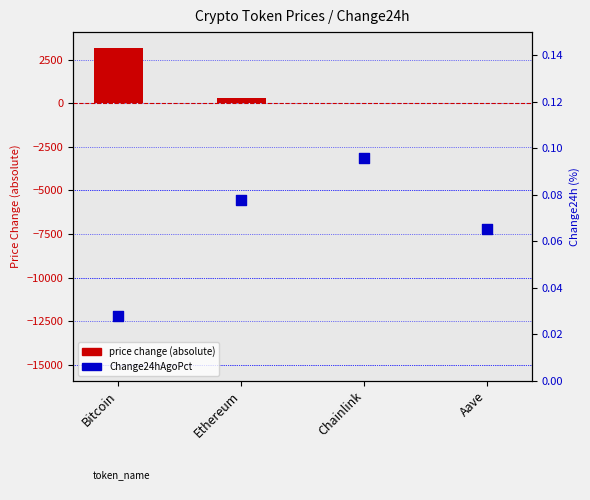

At which category is the sum across all series the highest?

Bitcoin